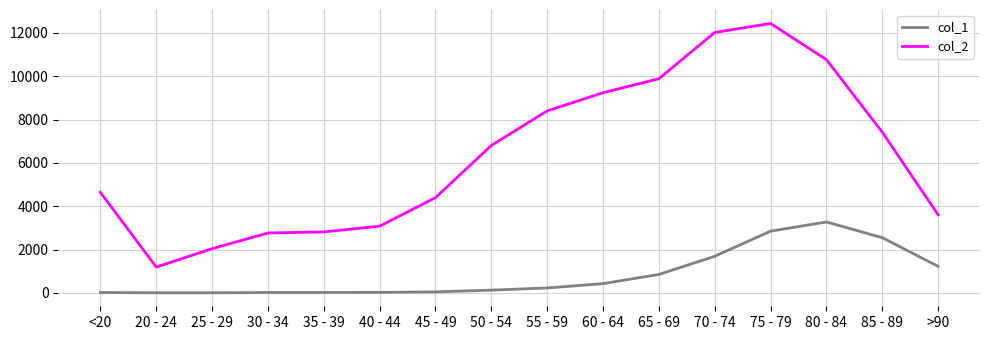

At which category is the sum across all series the highest?

75 - 79